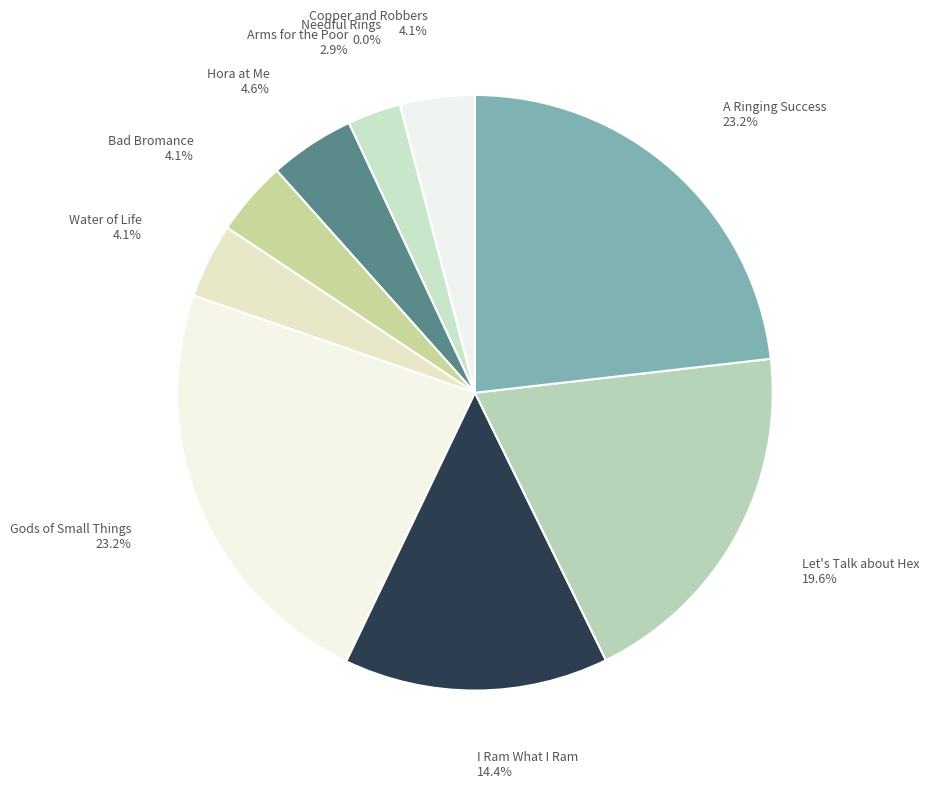

What percentage is NOT represented by I Ram What I Ram?

85.6%